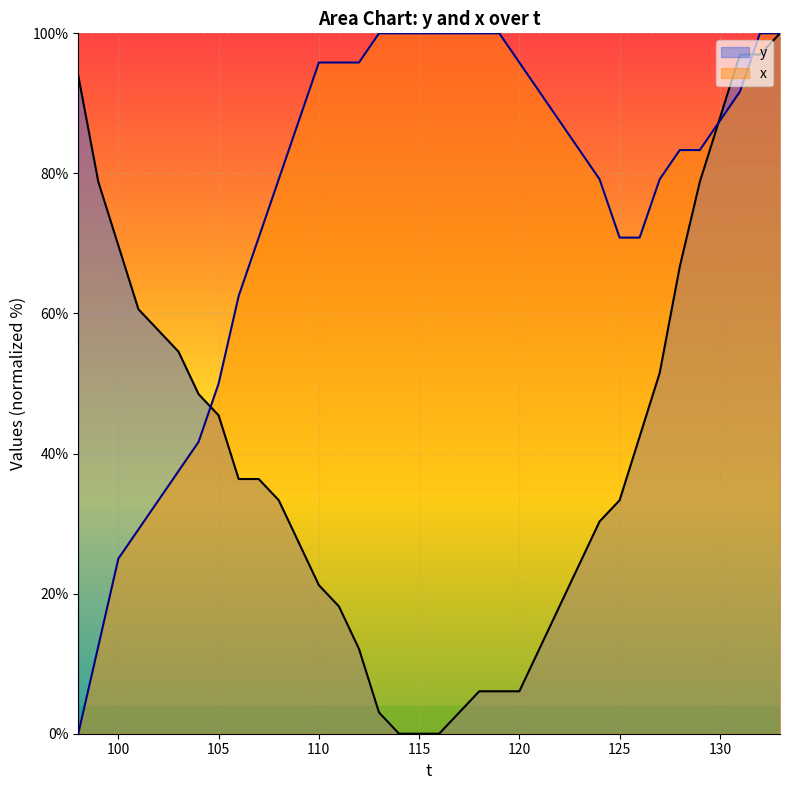

What is the total value across all series at 133?

200.0